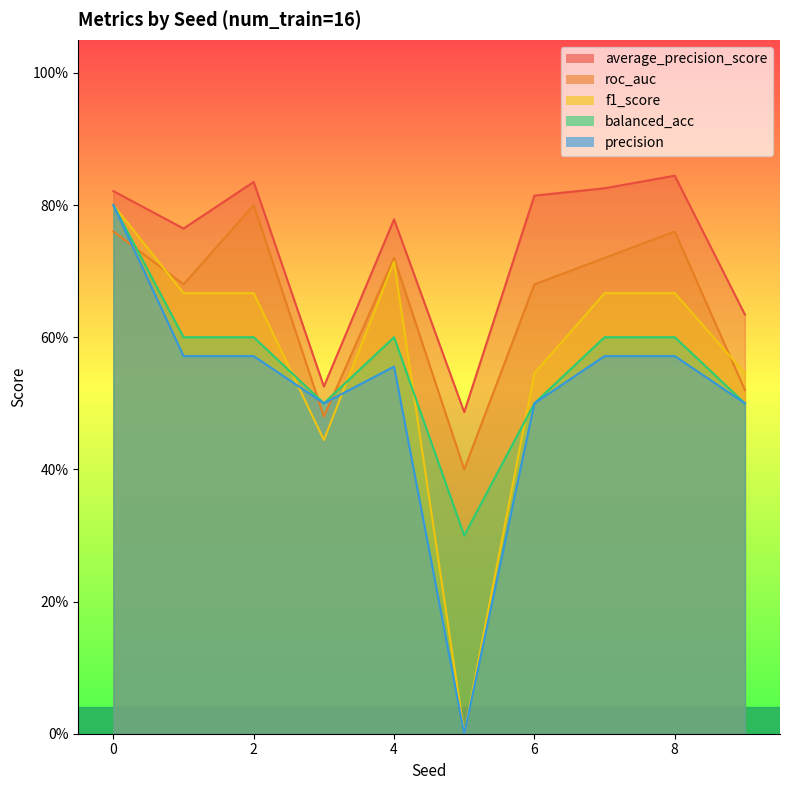

Count the roc_auc values in the range 0 to 1.

10